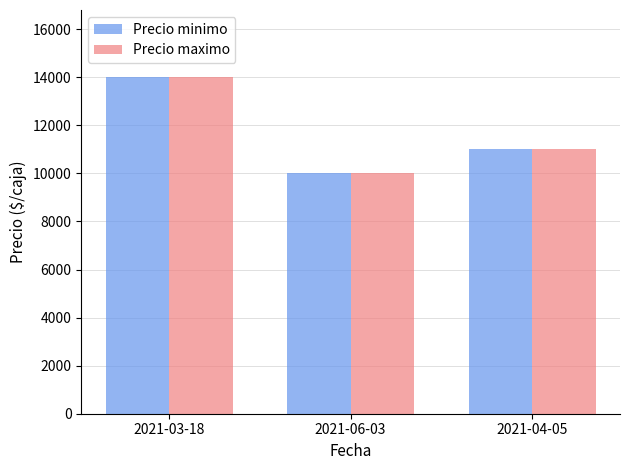

What is the value of the Precio maximo bar at the 2nd from the left?

10000